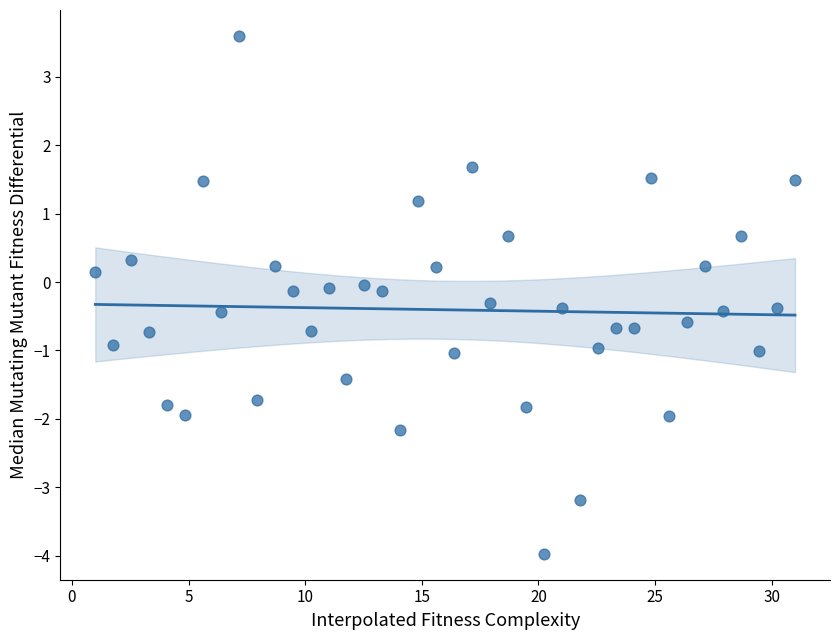

What is the range of X values (max minus min)?

30.0